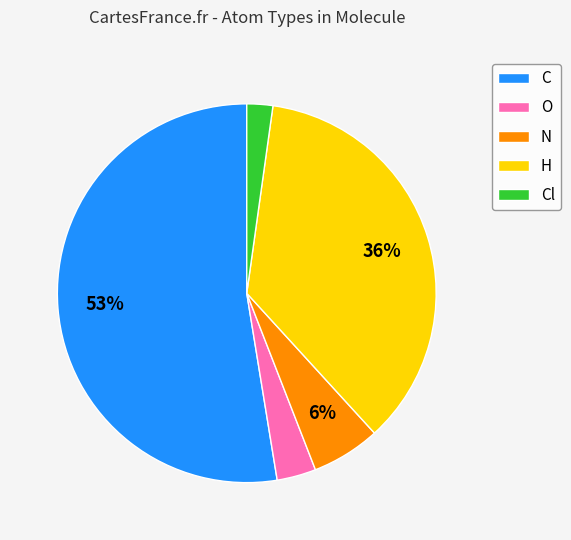

Does C represent more than half of the total?

Yes